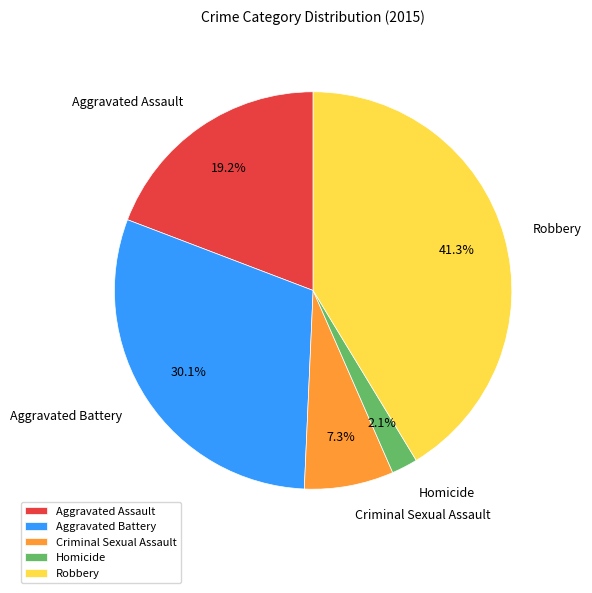

The Aggravated Battery slice represents 36% of the pie. True or false?

False